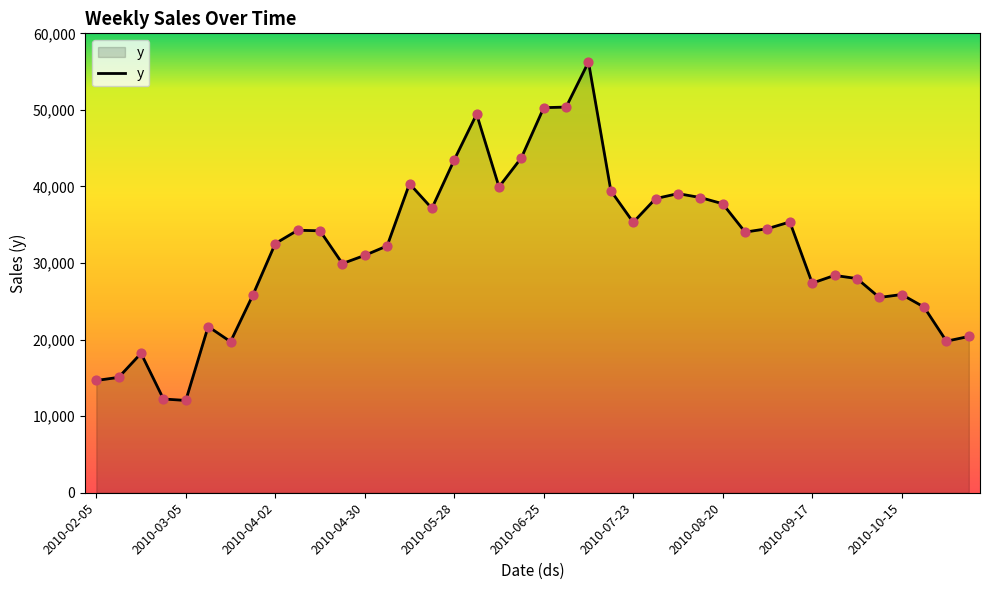

What is the maximum value shown in the chart?

56253.8